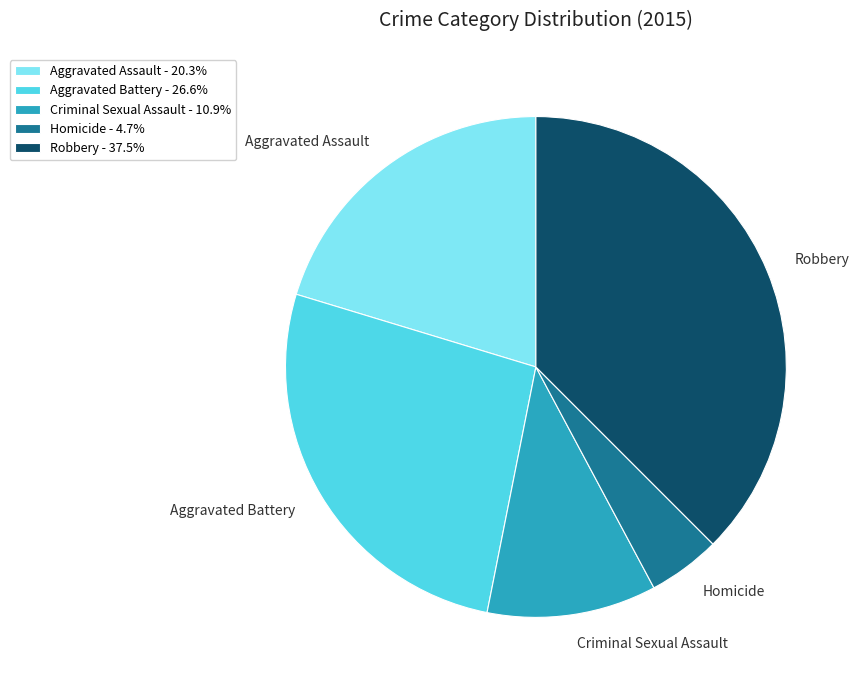

True or false: Homicide accounts for 18% of the total.

False